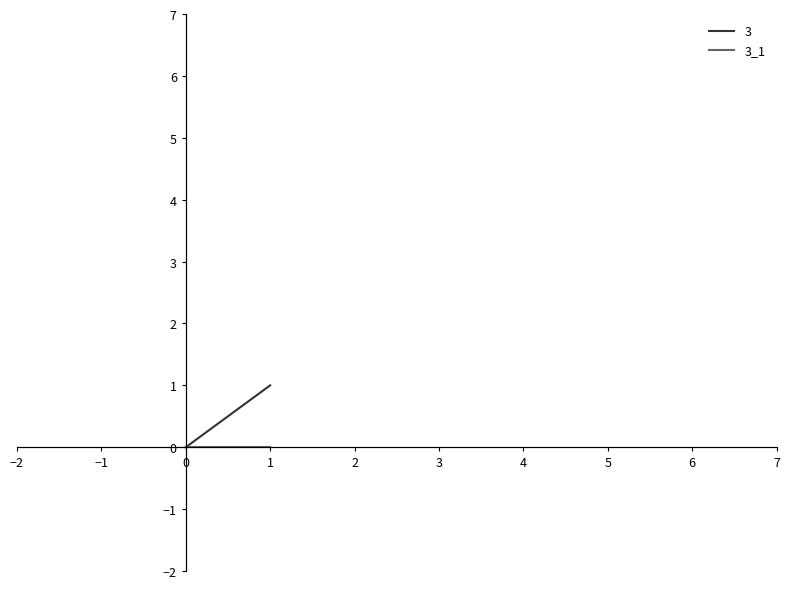

List the labels in order of value, smallest first.

0, 1, 1